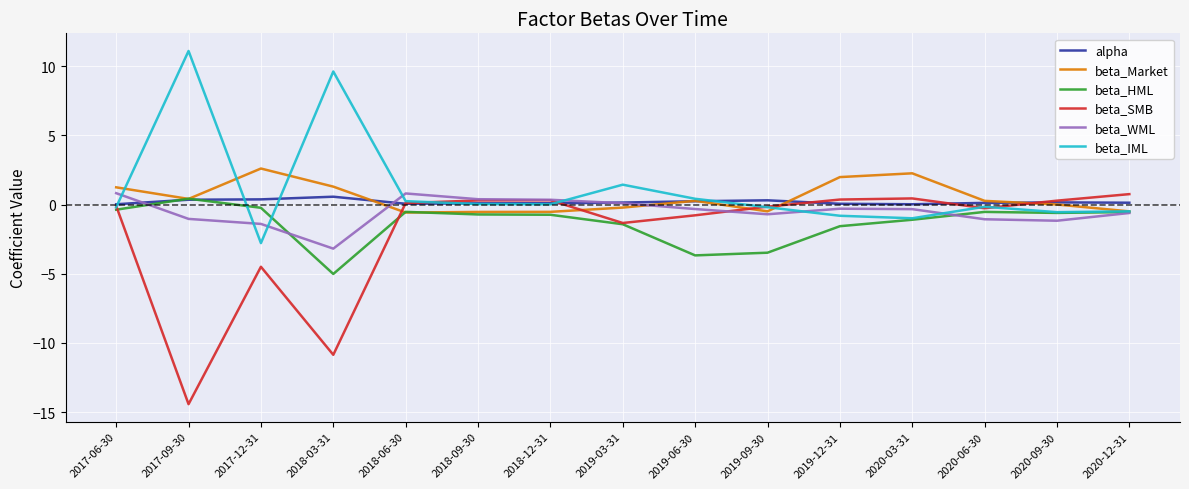

Which series has the largest total across all categories?

beta_IML